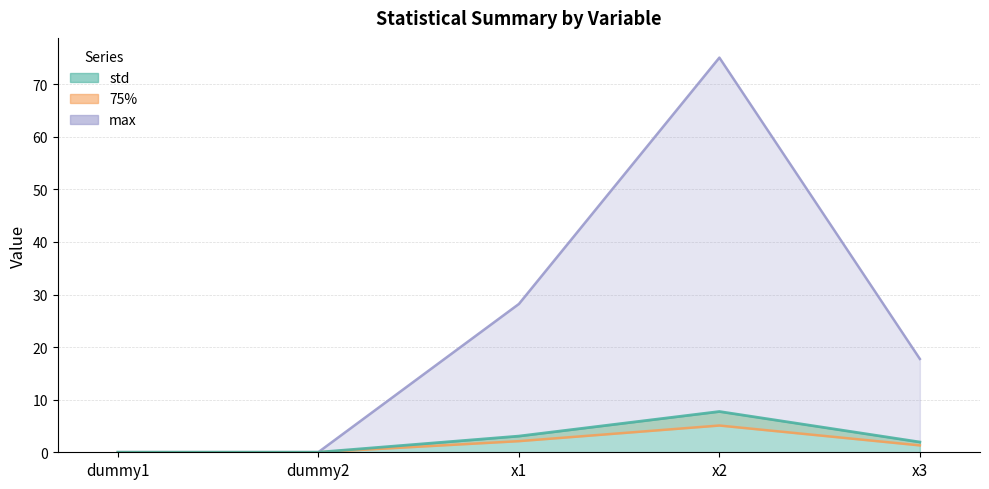

True or false: std and max intersect in this chart.

False